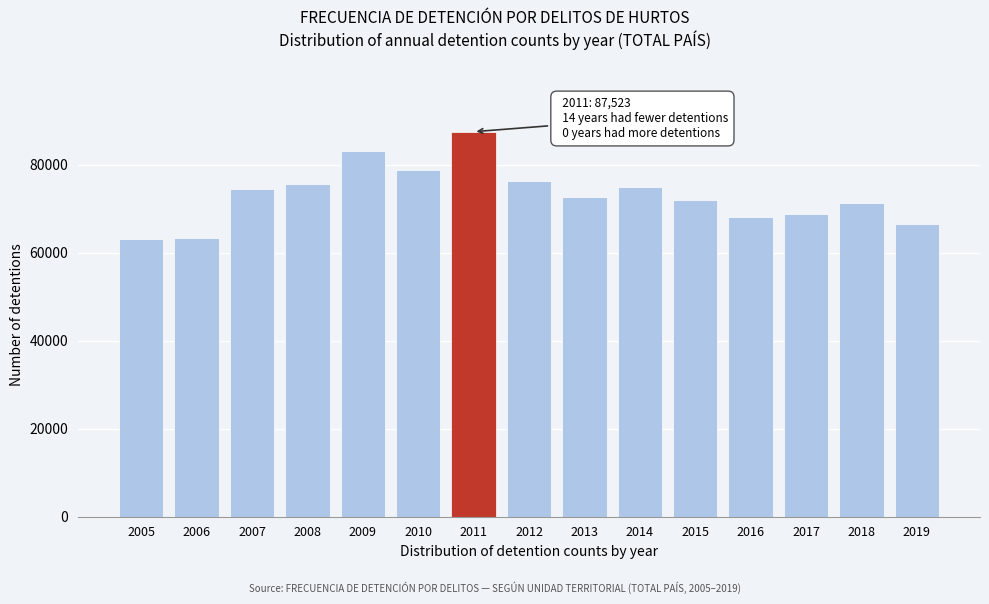

What is the value of the 7th bar from the left?

87523